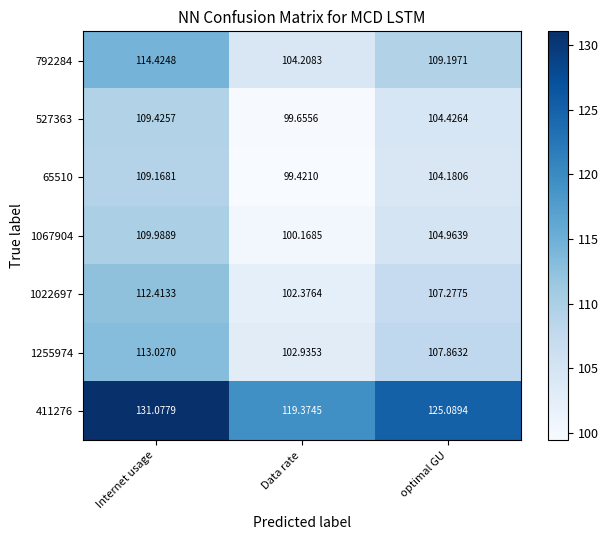

How many series are shown in this chart?

7